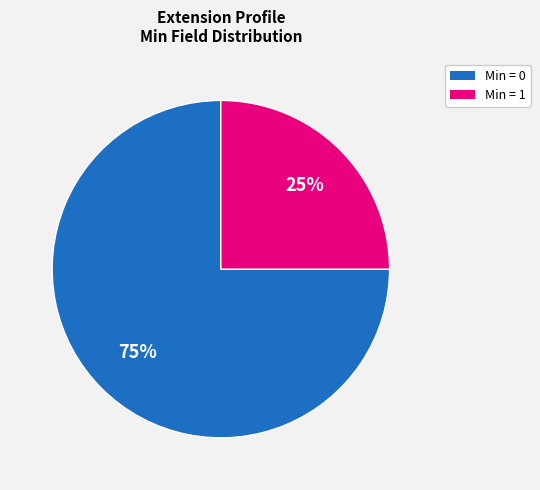

Between Min = 0 and Min = 1, which is larger?

Min = 0